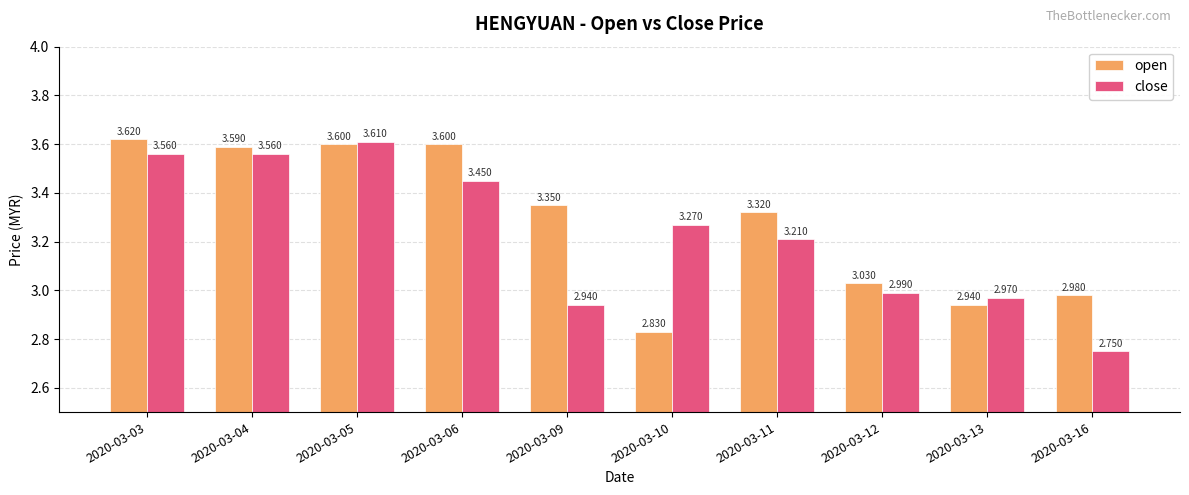

At which category is the sum across all series the highest?

2020-03-05